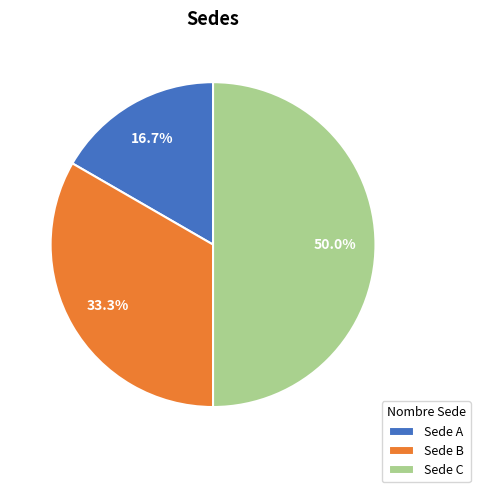

What is the largest slice in the pie chart?

Sede C